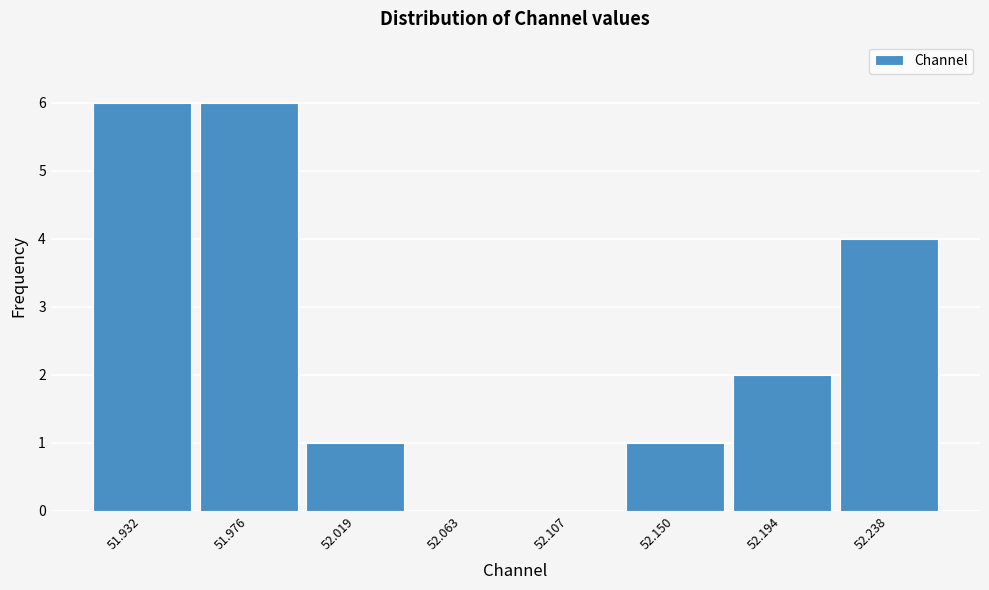

Reading left to right, what are all the values shown in this chart?

51.932=6	51.976=6	52.019=1	52.063=0	52.107=0	52.150=1	52.194=2	52.238=4